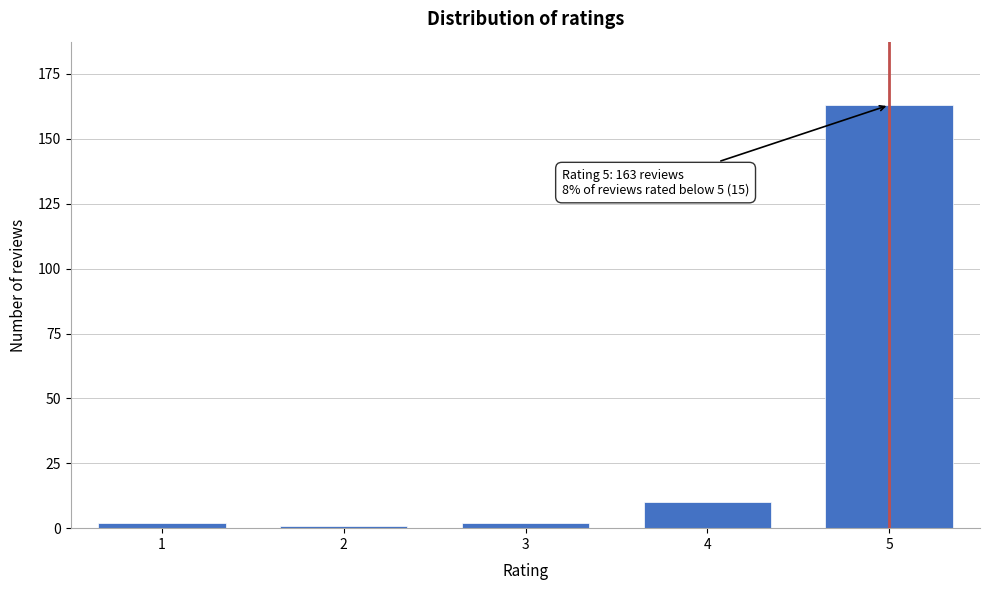

Reading right to left, transcribe all the data shown in this chart.

163	10	2	1	2